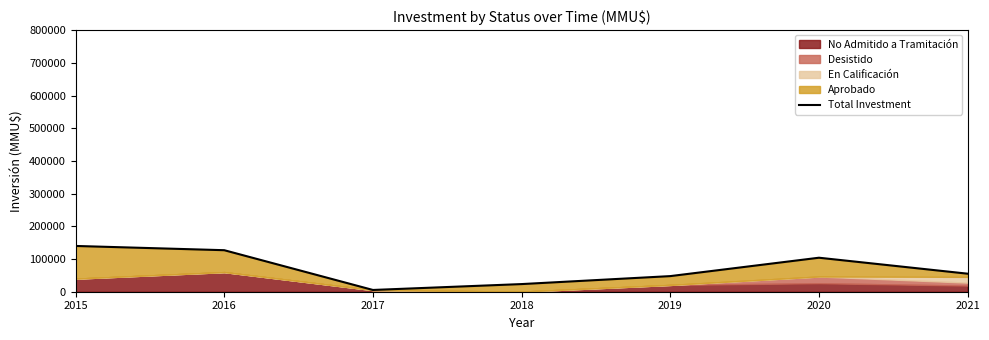

Which label corresponds to the smallest value in the chart?

2017